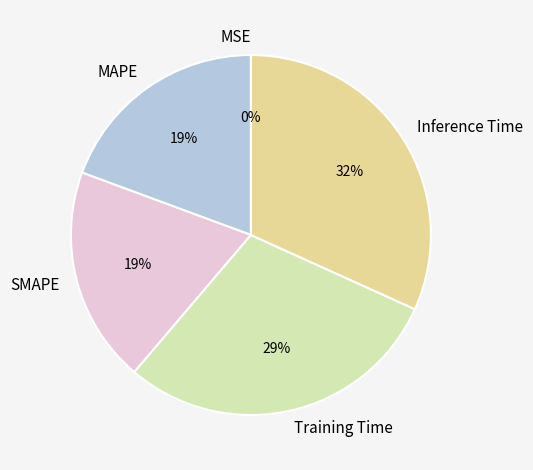

Is there any slice that represents more than half of the pie?

No